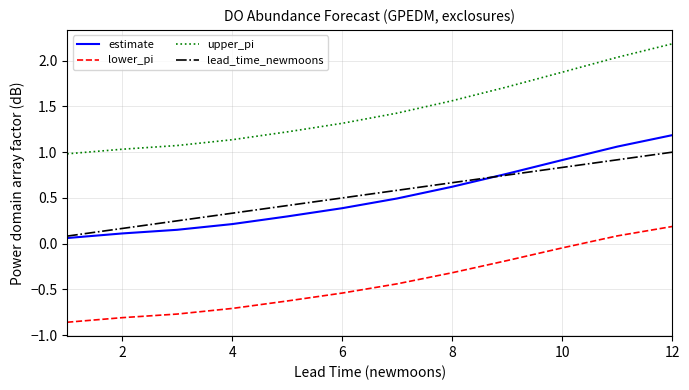

Rank the series by their maximum value, from lowest to highest.

lower_pi, lead_time_newmoons, estimate, upper_pi